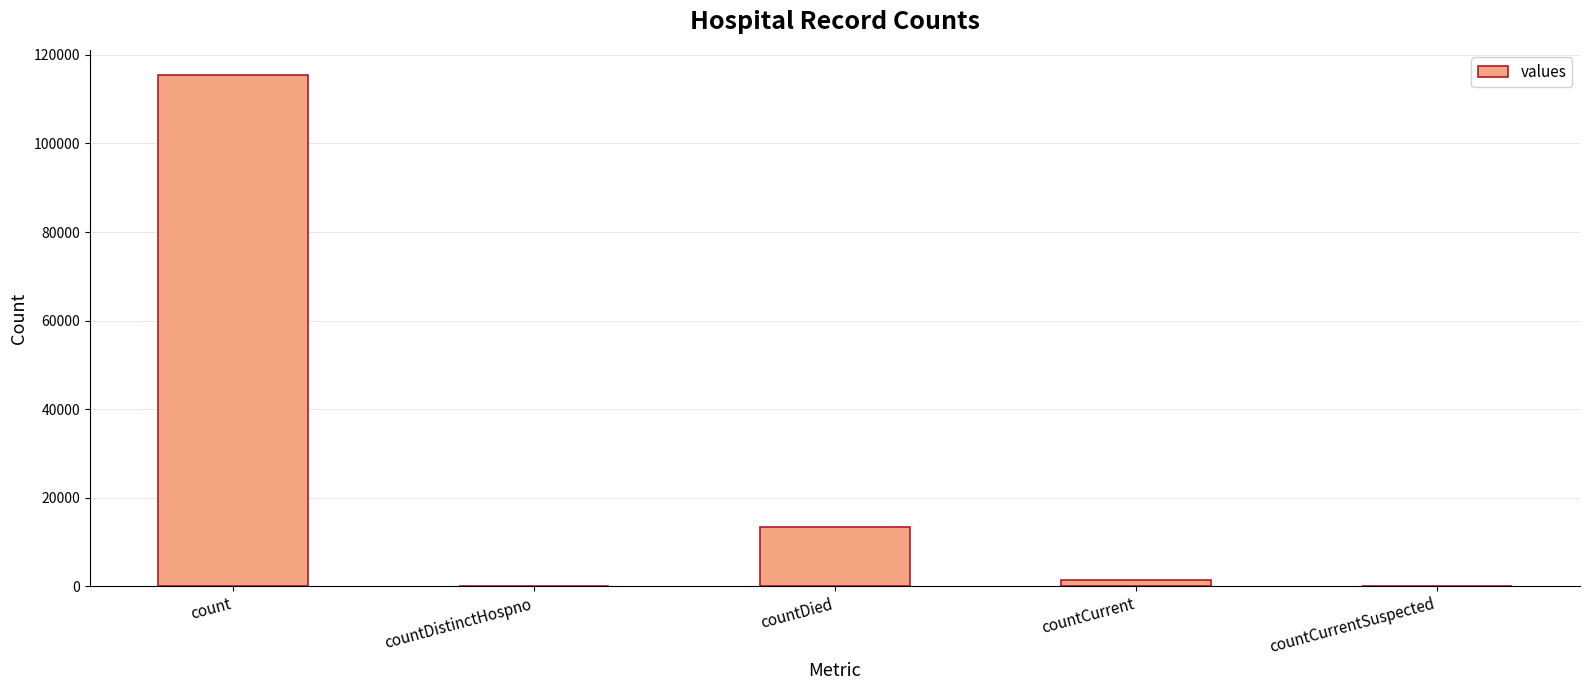

The value at countDistinctHospno is 0. True or false?

True